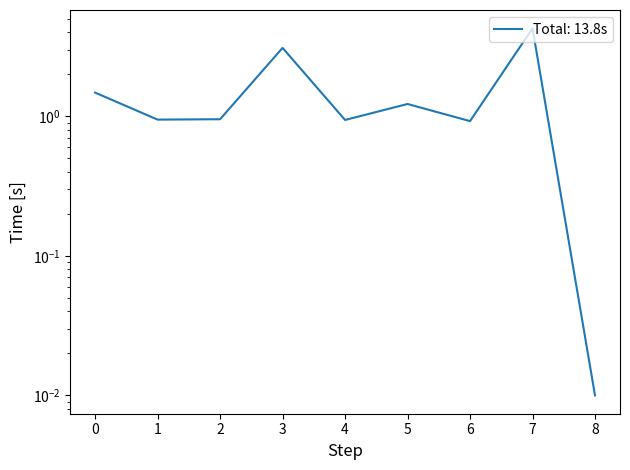

List the labels in order of value, smallest first.

8, 6, 4, 1, 2, 5, 0, 3, 7